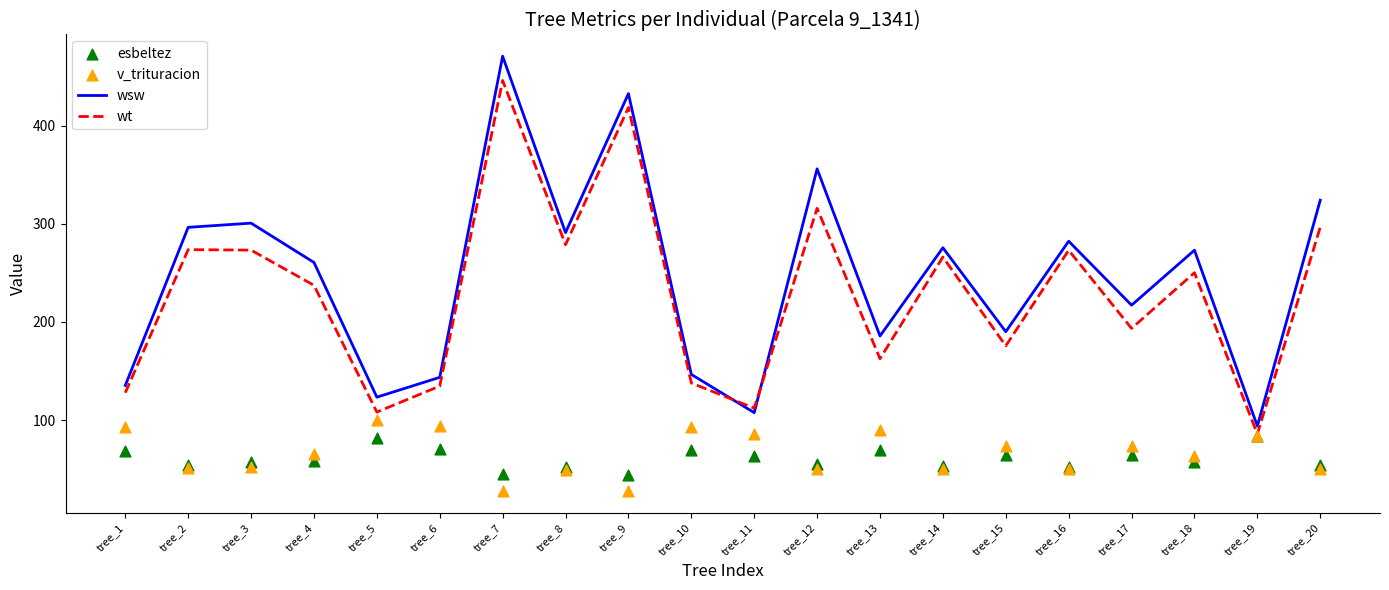

Which series reaches the minimum Y coordinate?

v_trituracion